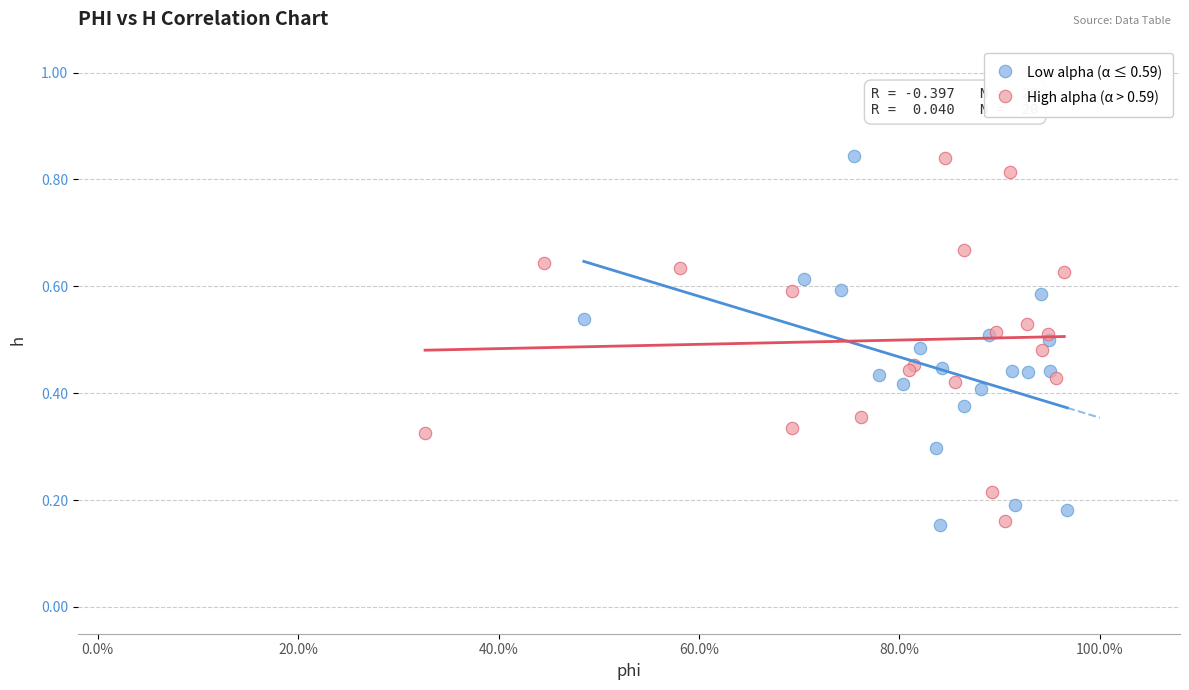

What are all the series names shown in the legend?

Low alpha (α ≤ 0.59), High alpha (α > 0.59)